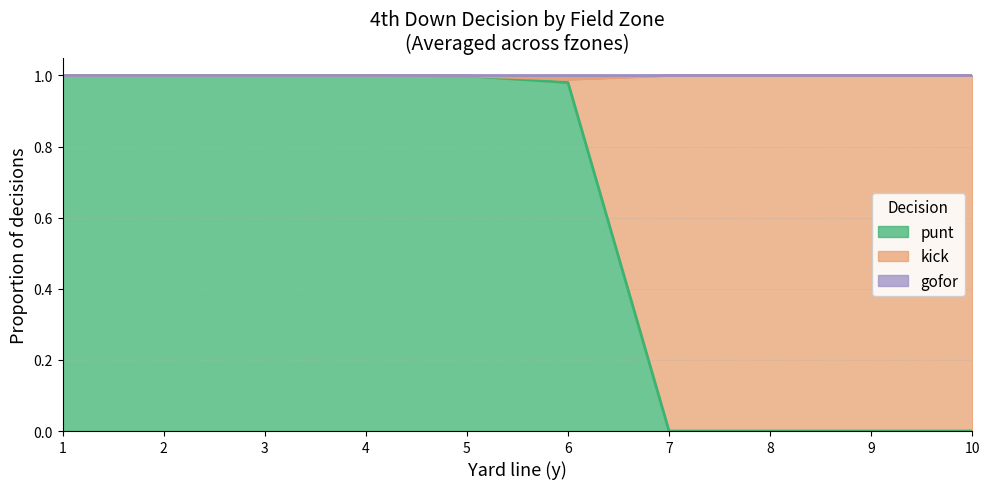

The value of punt at 7 is -0.6. True or false?

False